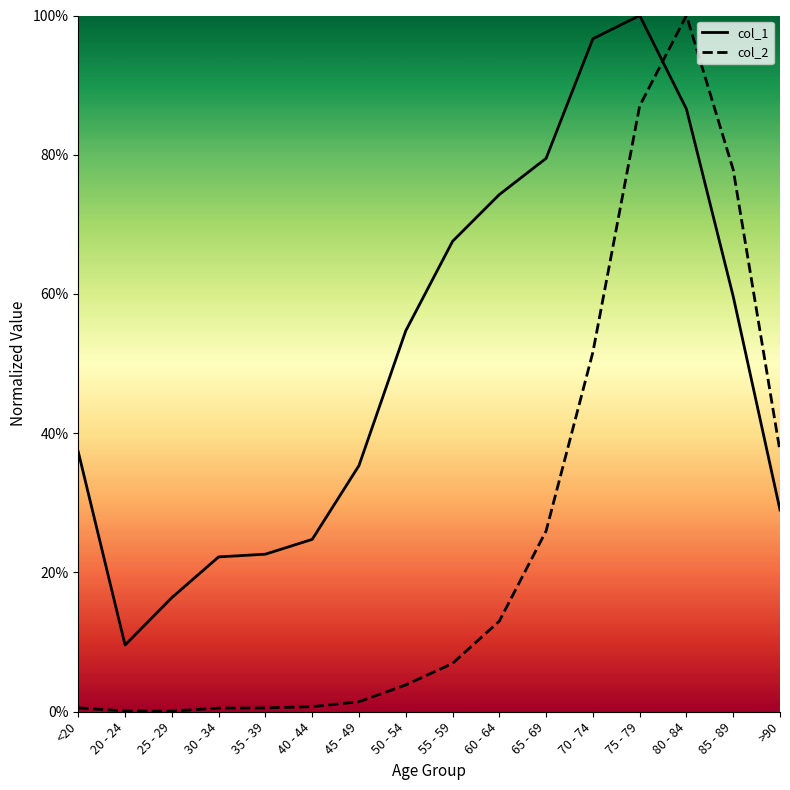

True or false: col_1 has a value of 10.9 at 25 - 29.

False